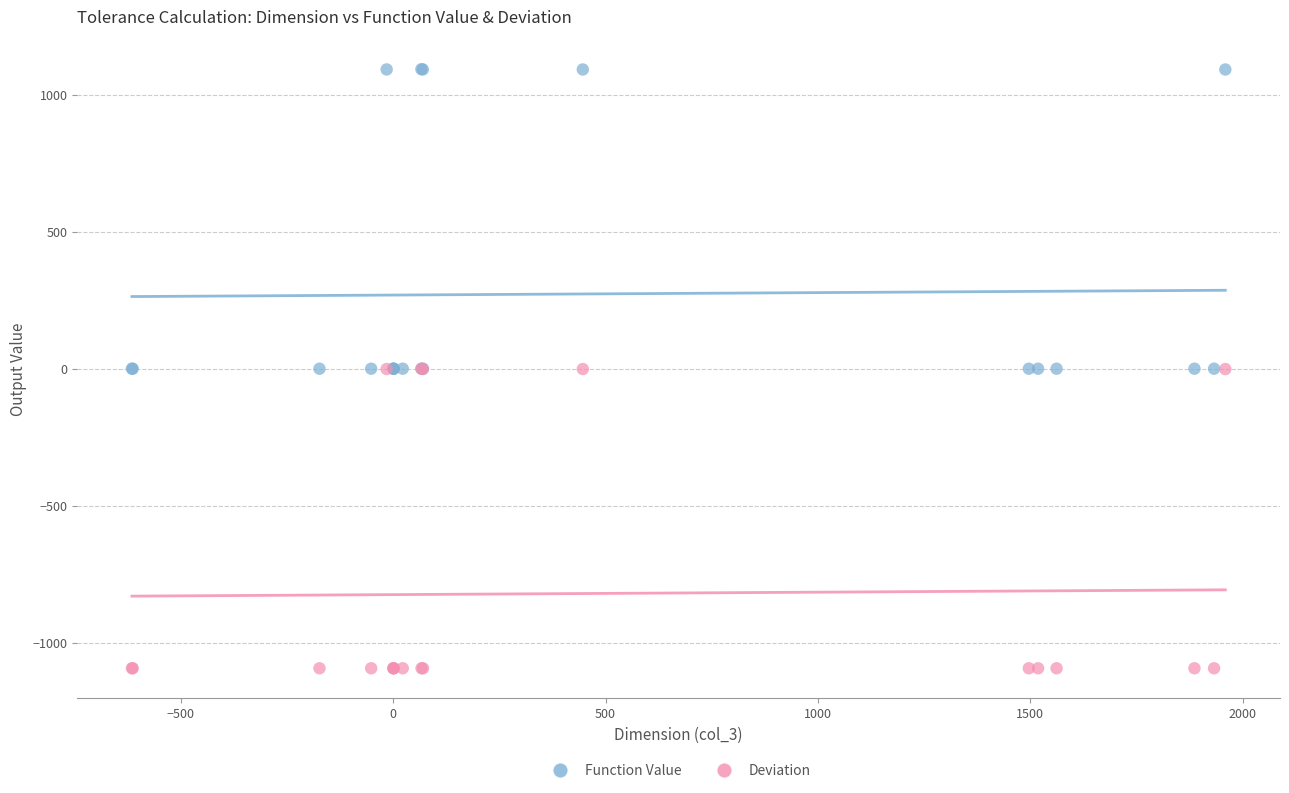

What are all the series names shown in the legend?

Function Value, Deviation